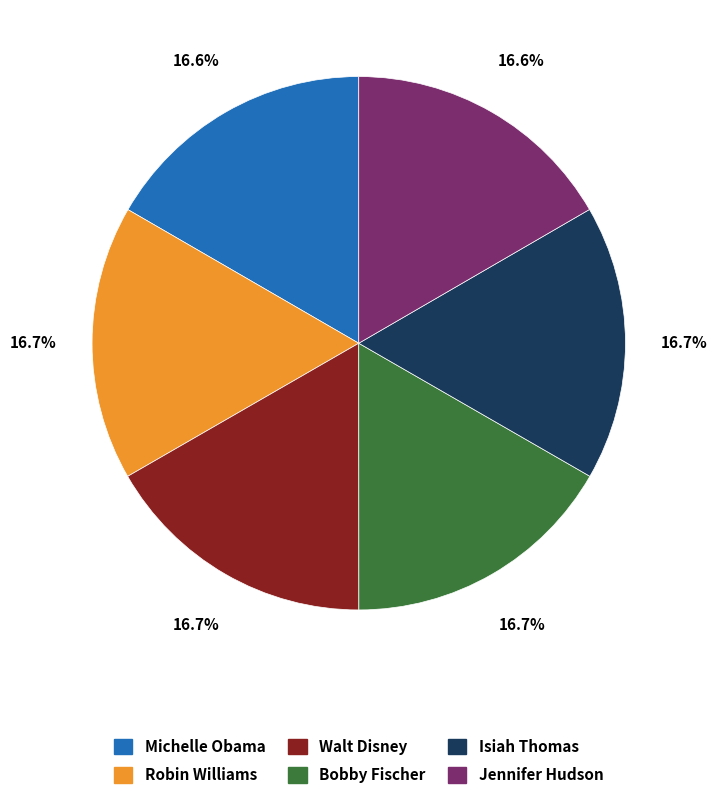

How many slices are in this pie chart?

6